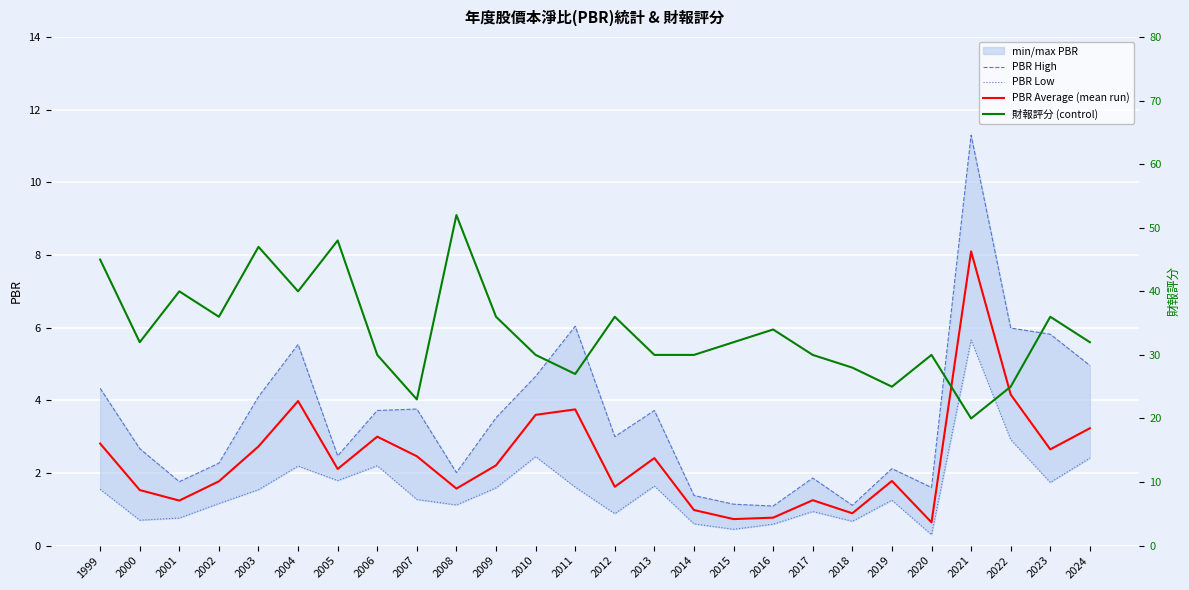

Does the chart display data point markers on the line(s)?

No